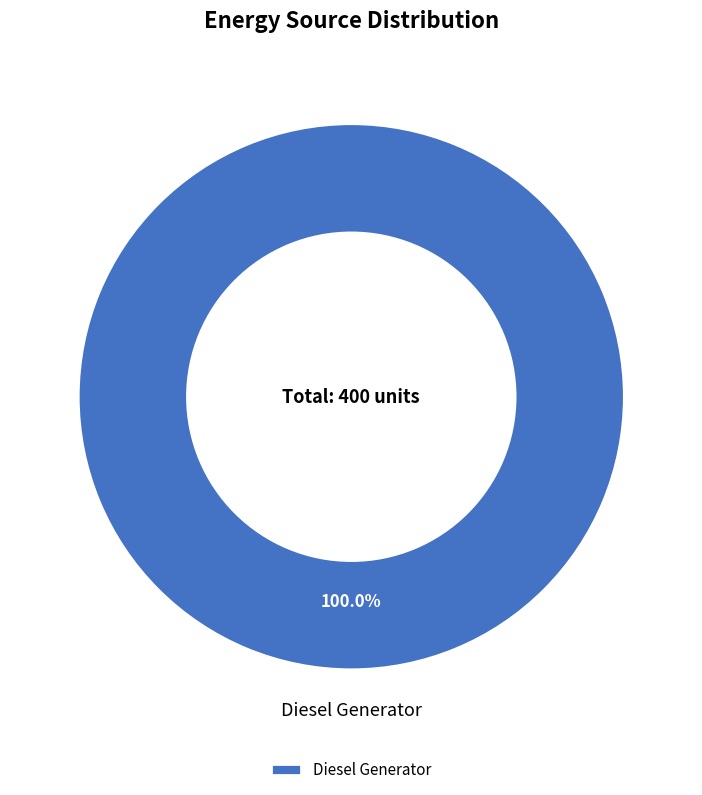

Rank the categories by value from lowest to highest.

Diesel Generator